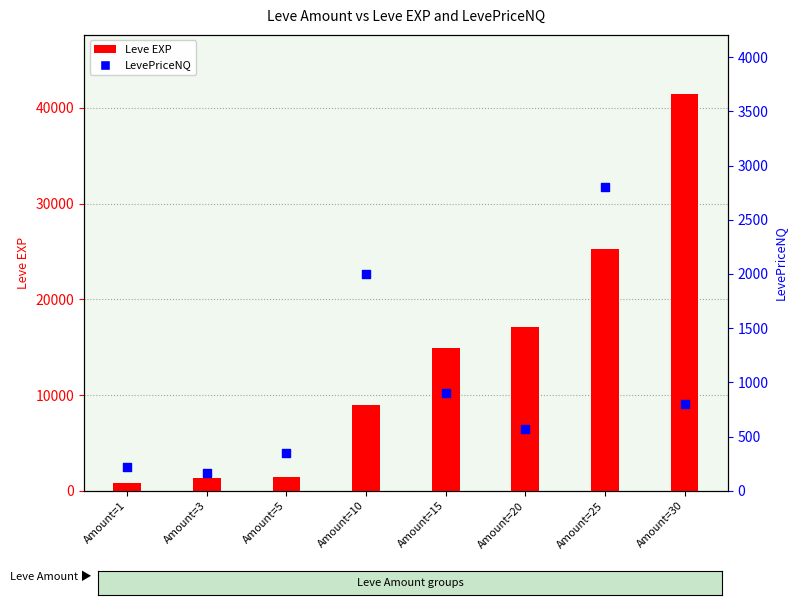

Which series has the largest total across all categories?

Leve EXP